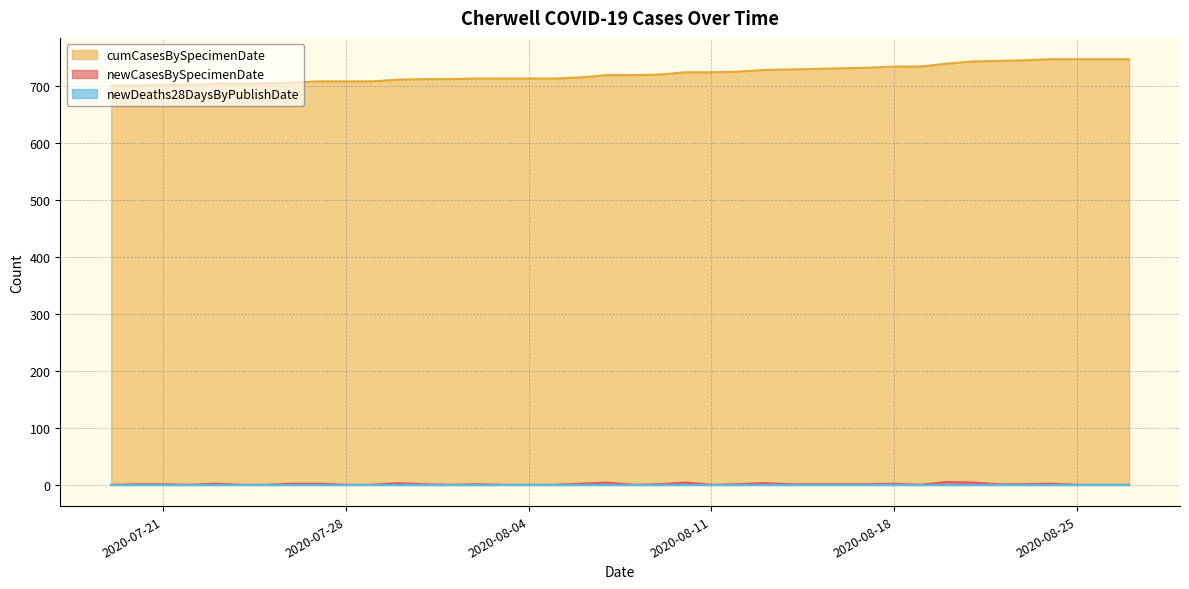

Is it true that cumCasesBySpecimenDate equals 735 at 2020-08-18?

True